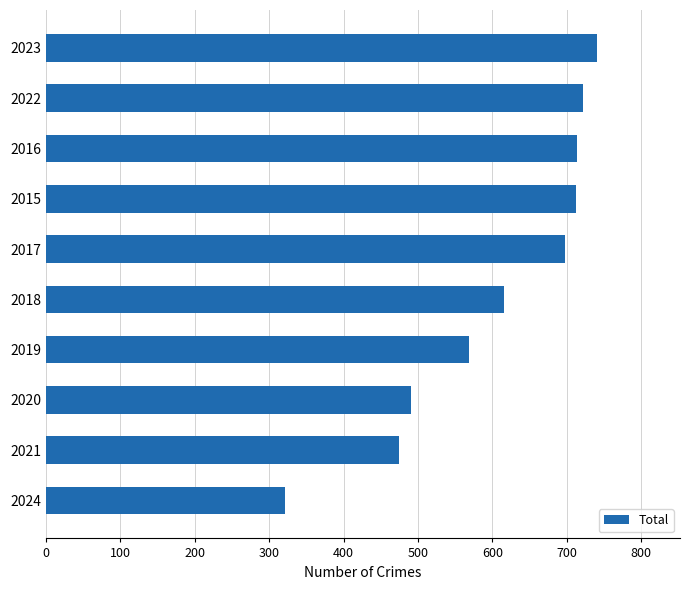

Does the chart contain any negative values?

No